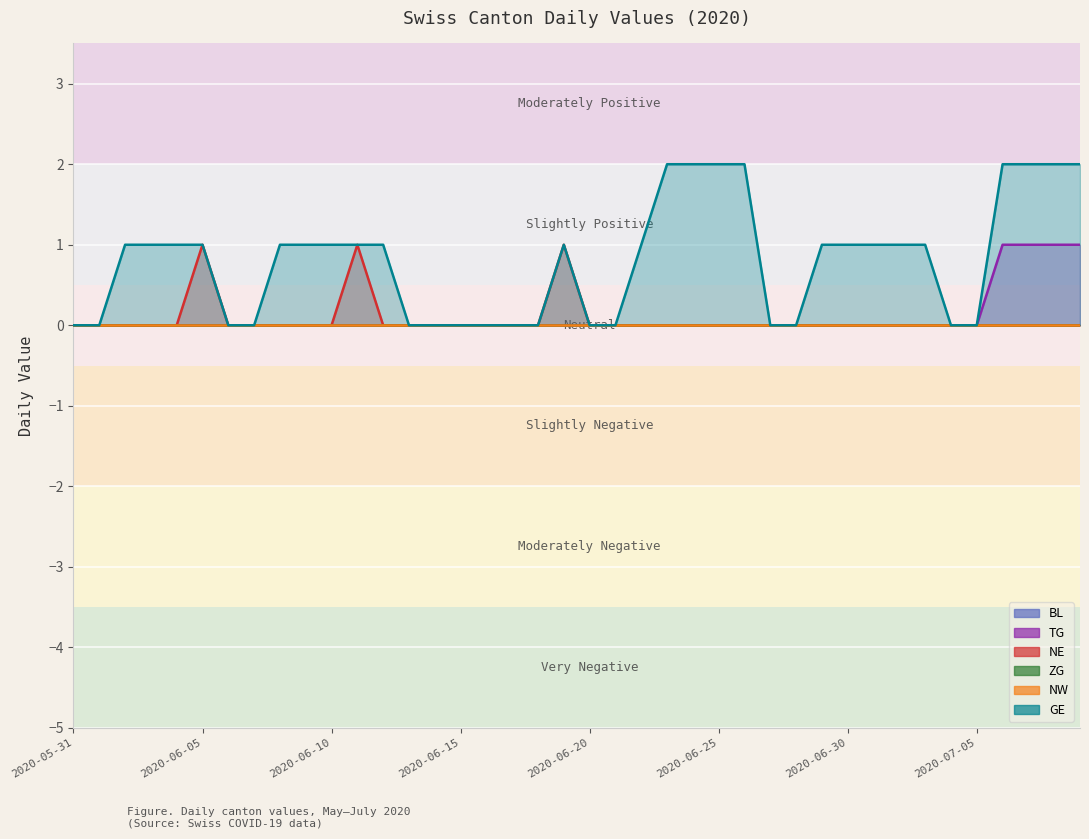

What is the label of the 25th point from the left?

2020-06-24